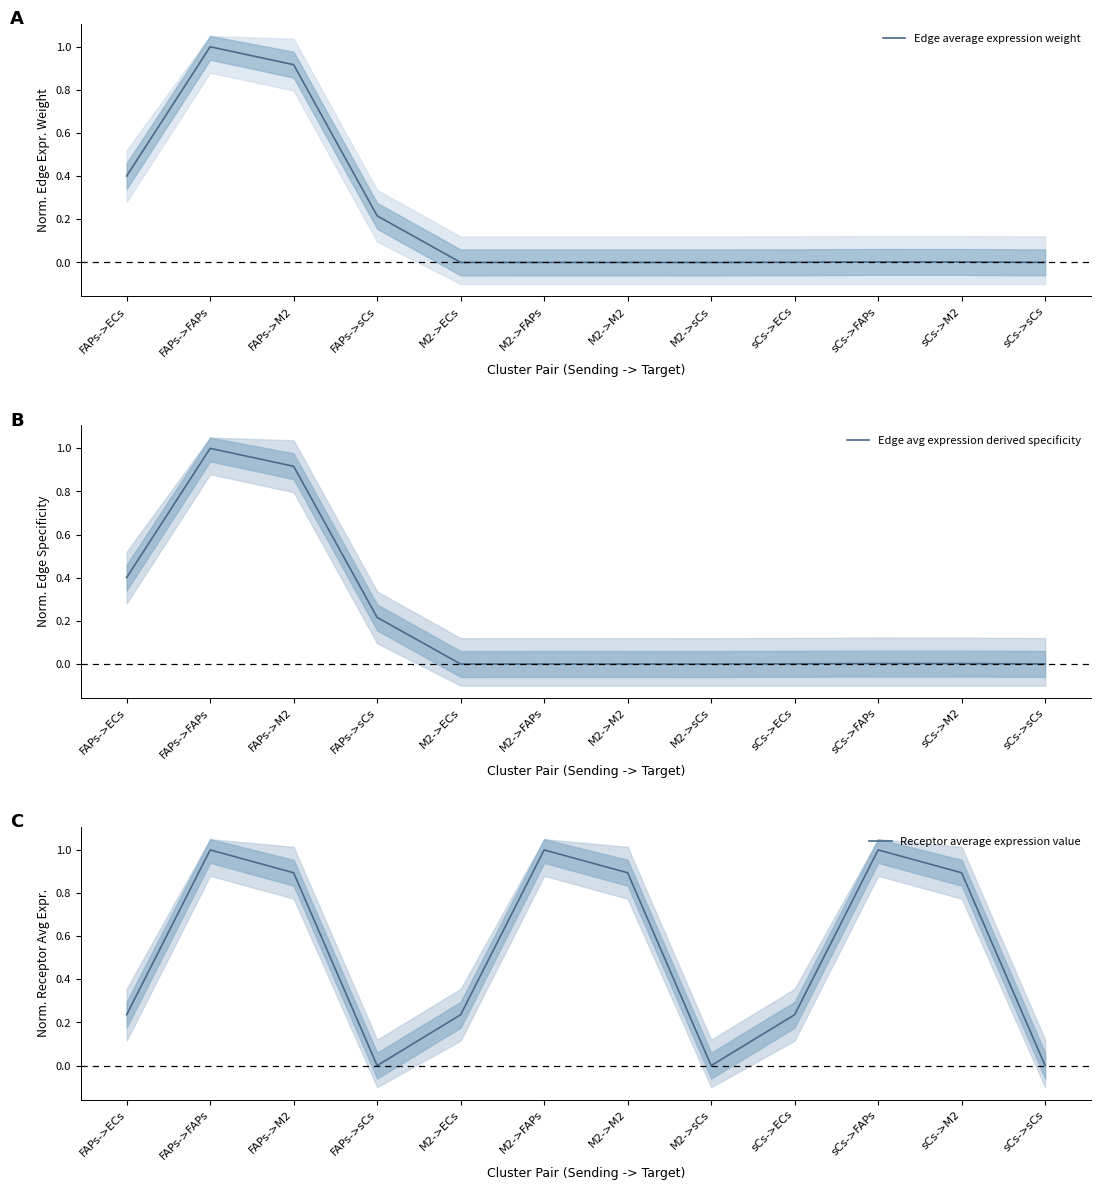

How many categories are shown in the chart?

12